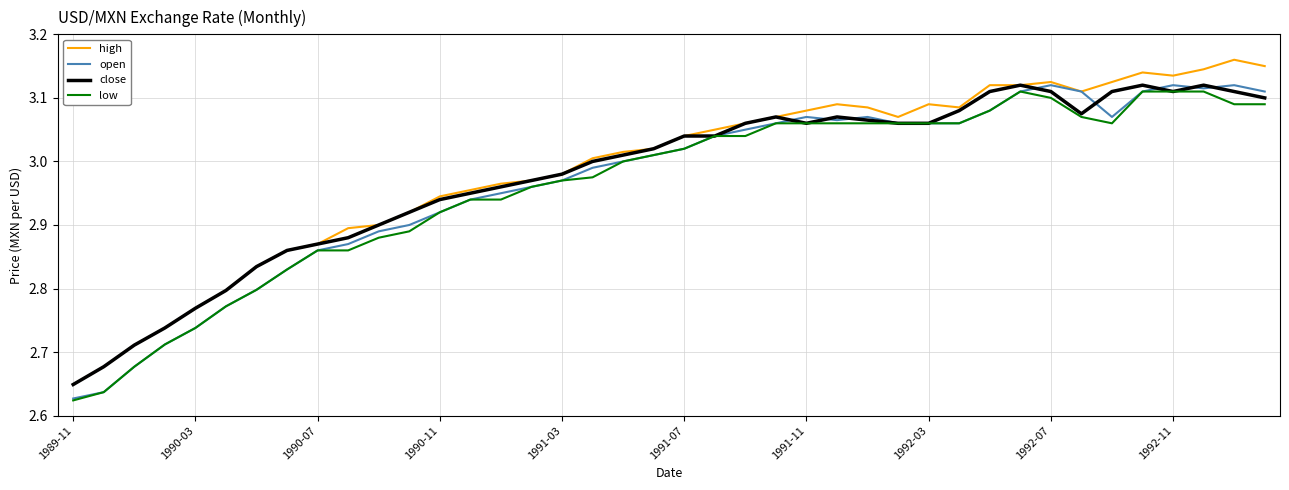

What are all the series names shown in the legend?

high, open, close, low